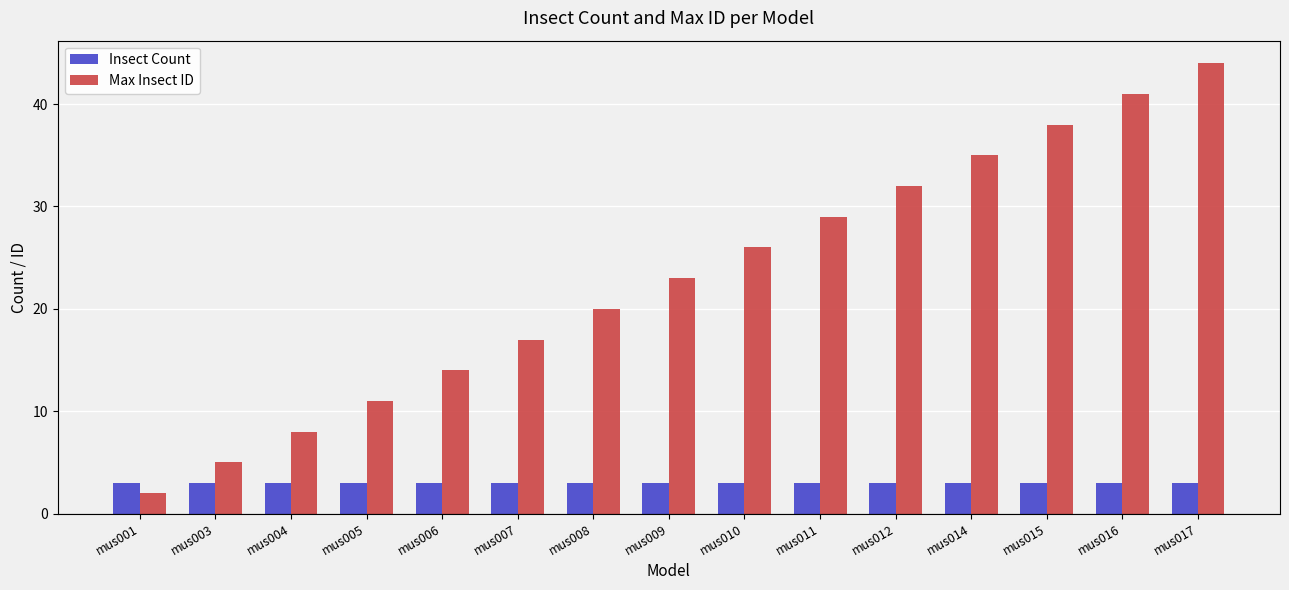

Which series has the widest spread of values?

Max Insect ID